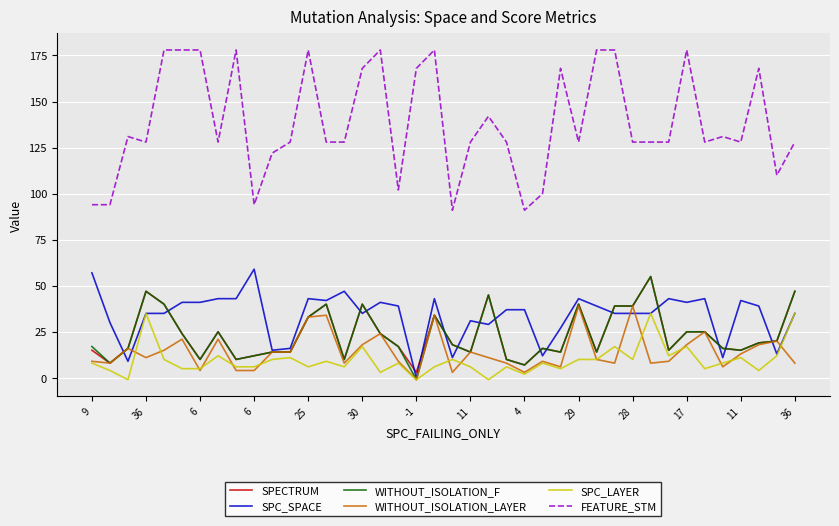

Which series has the largest total across all categories?

FEATURE_STM